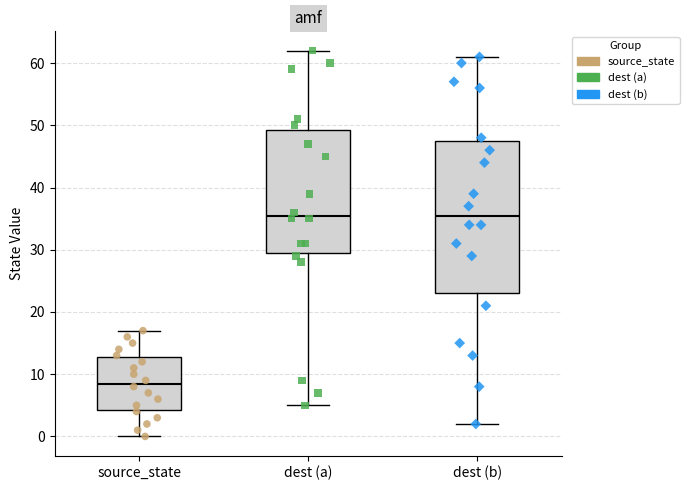

Reading left to right, transcribe this box plot: for each box, give where its median line is, the range the box spans, and where its two whiskers end, as read against the y-axis. The values are not printed on the chart, so give them approximately, as read against the axis.

source_state: median 9, box 4 to 13, whiskers 0 to 17
dest (a): median 36, box 30 to 49, whiskers 5 to 62
dest (b): median 36, box 23 to 48, whiskers 2 to 61